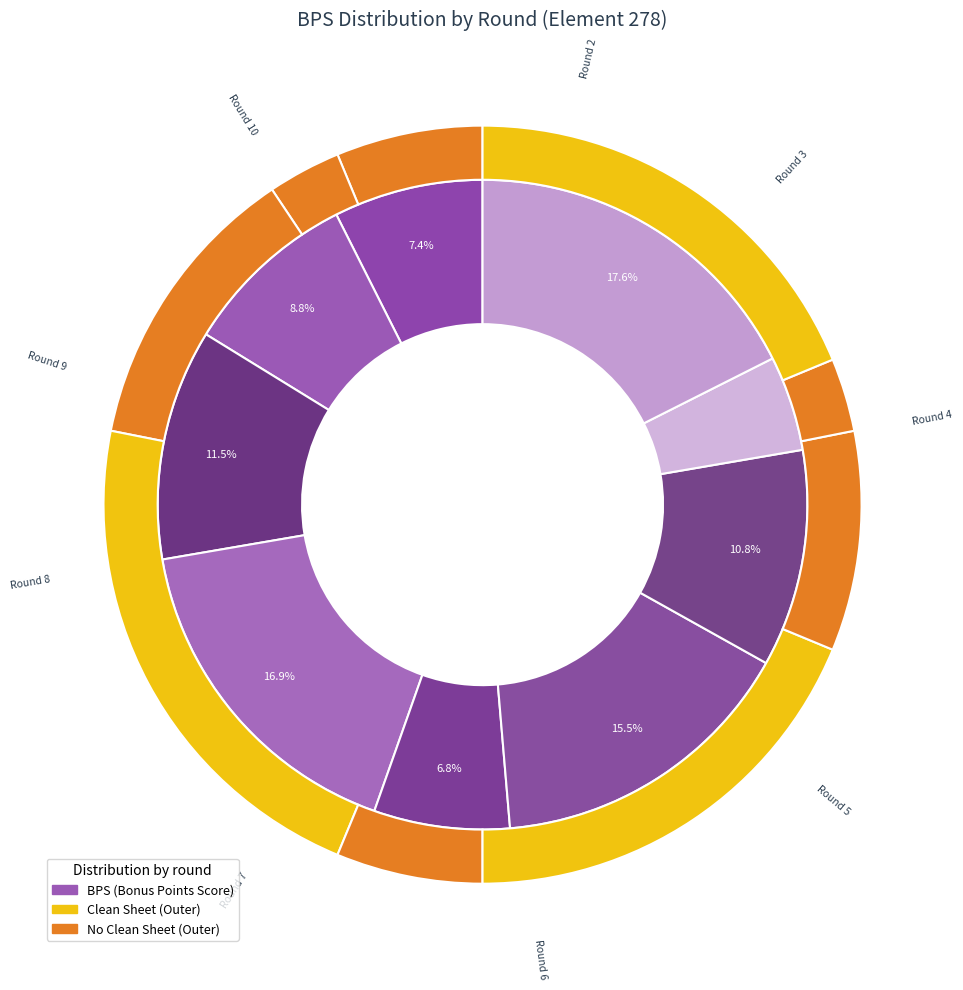

How many slices are in this pie chart?

9